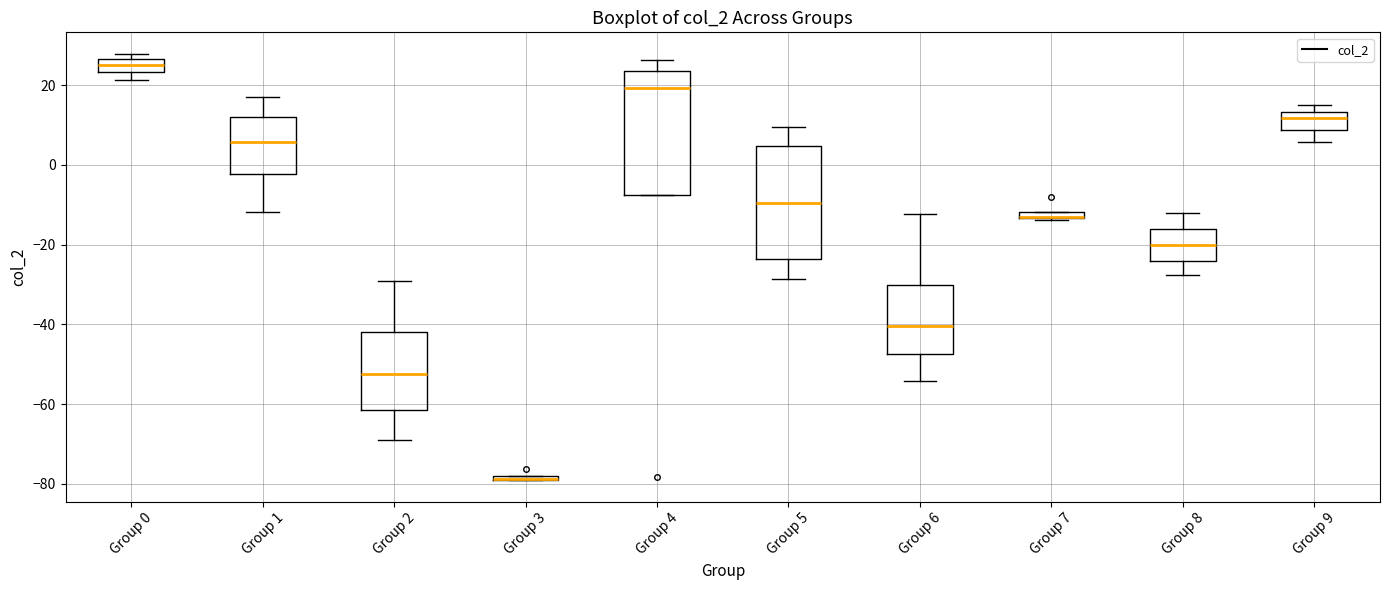

Where is the lower edge of the box for Group 3 on the y-axis? The values are not printed on the chart, so give them approximately, as read against the axis.

-80